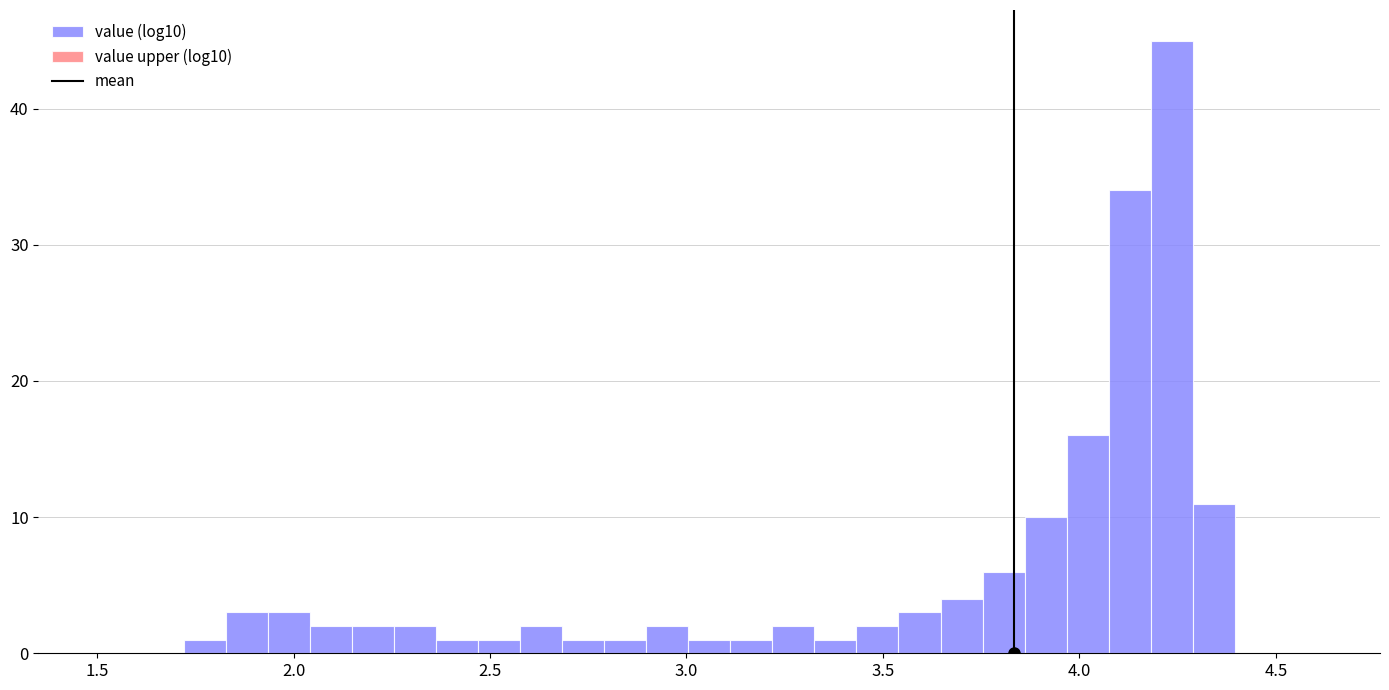

Read against the x-axis, roughly where is the centre of the tallest bar?

4.25